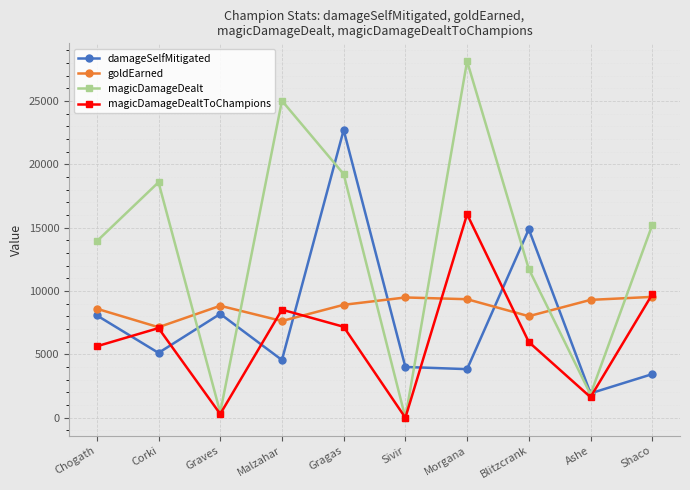

How many interior local peaks does the magicDamageDealt series have?

3